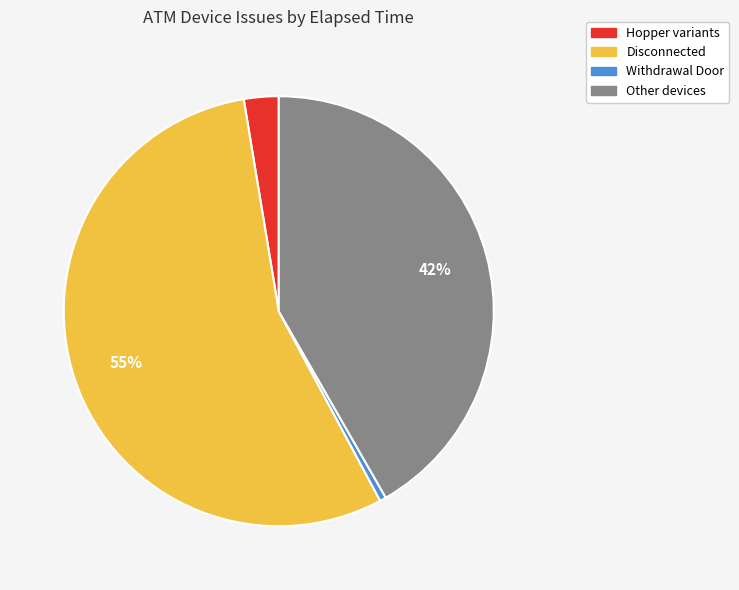

To the nearest percent, what is the average slice percentage?

25%